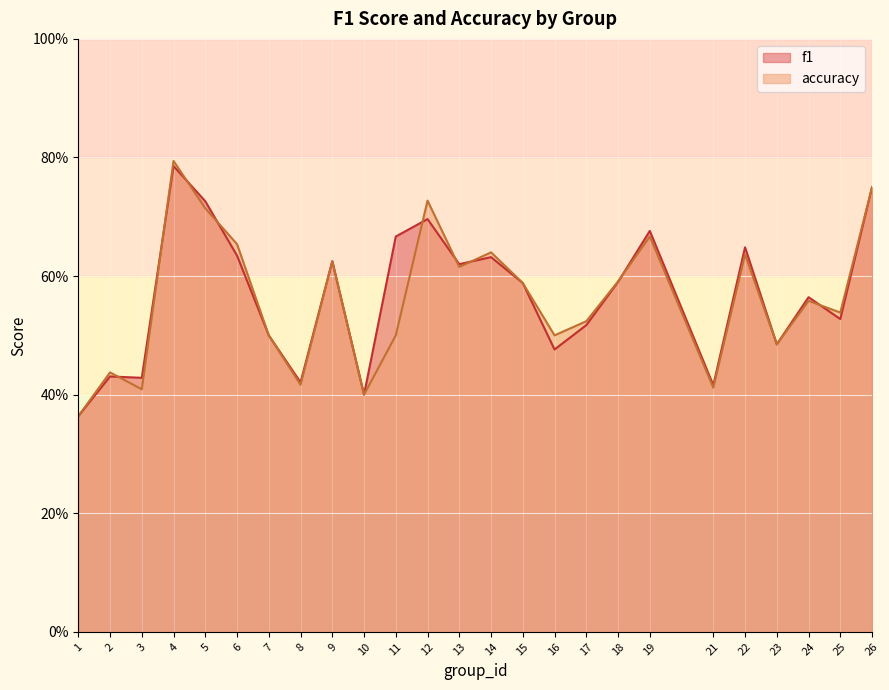

Where is the first local minimum for f1?

3